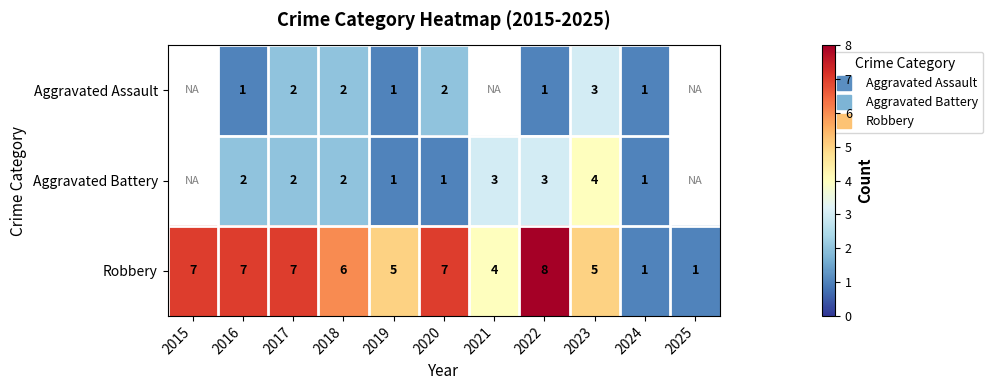

The value of Robbery at 2017 is 4.0. True or false?

False